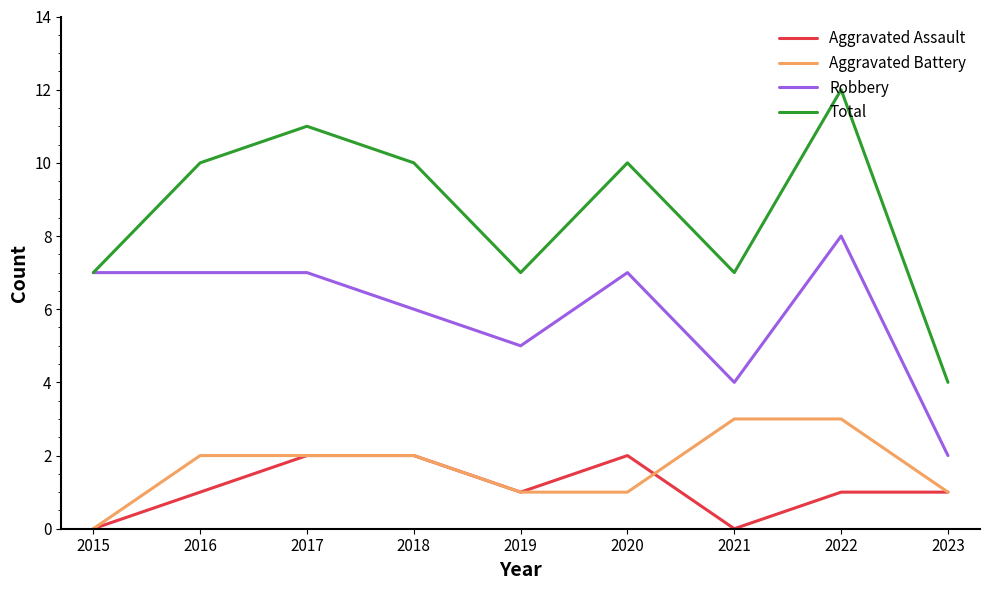

What value does the Total series have at 2022?

12